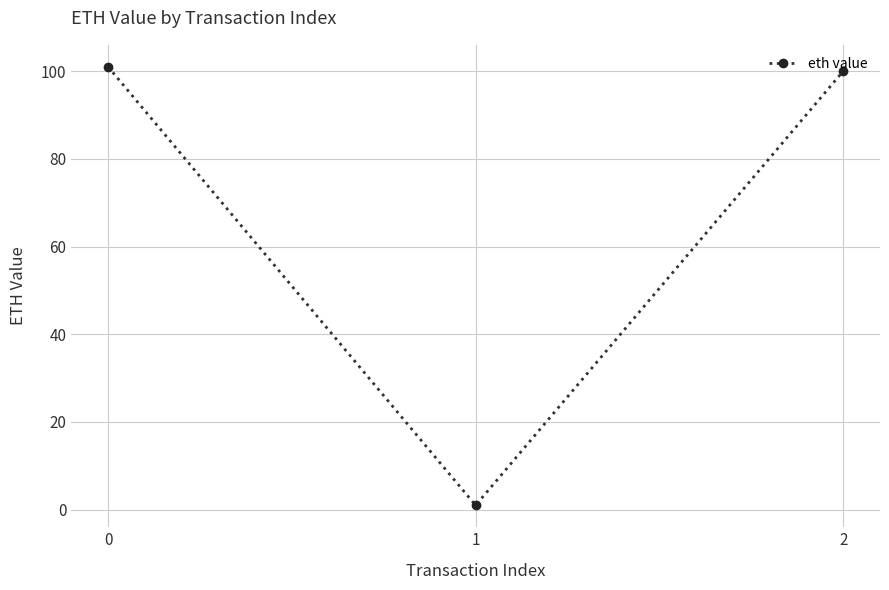

How many data points does each series have?

3